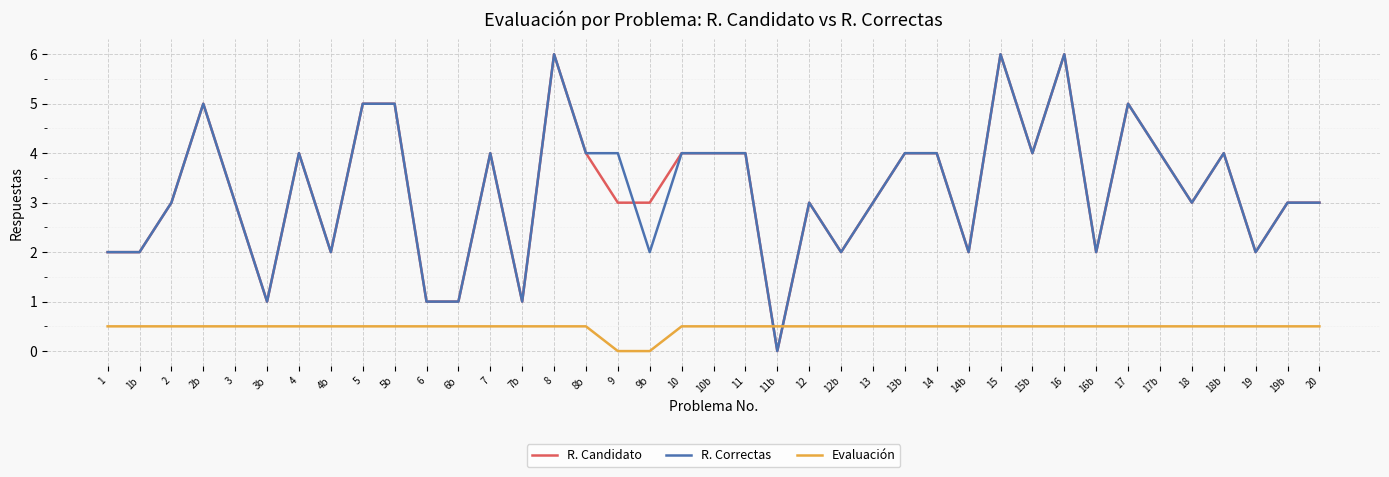

Is it true that R. Correctas equals 0.0 at 11b?

True